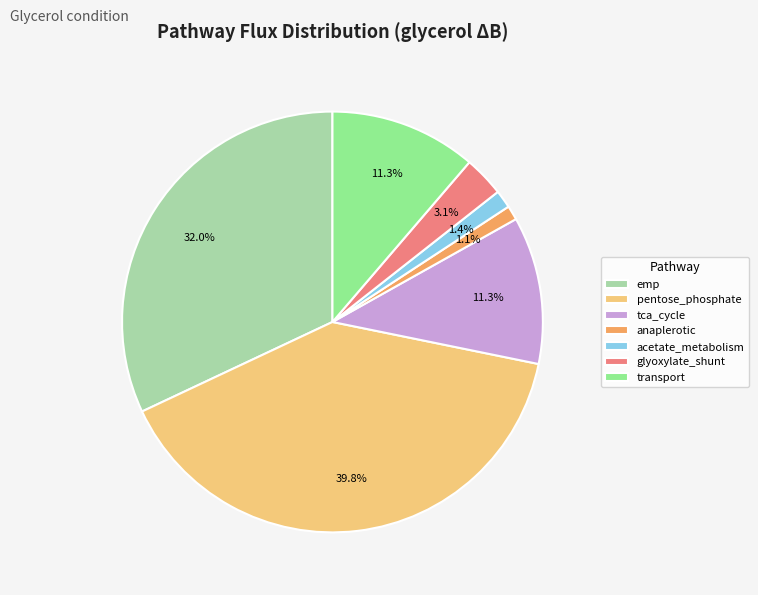

What percentage is NOT represented by transport?

88.7%